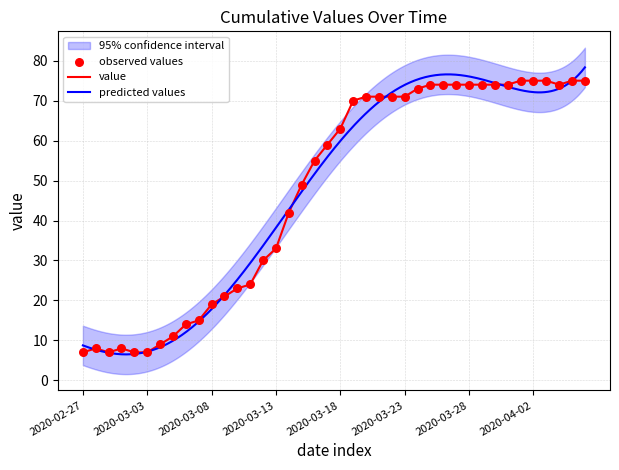

What is the change in value from 2020-03-05 to 2020-04-05?

+64